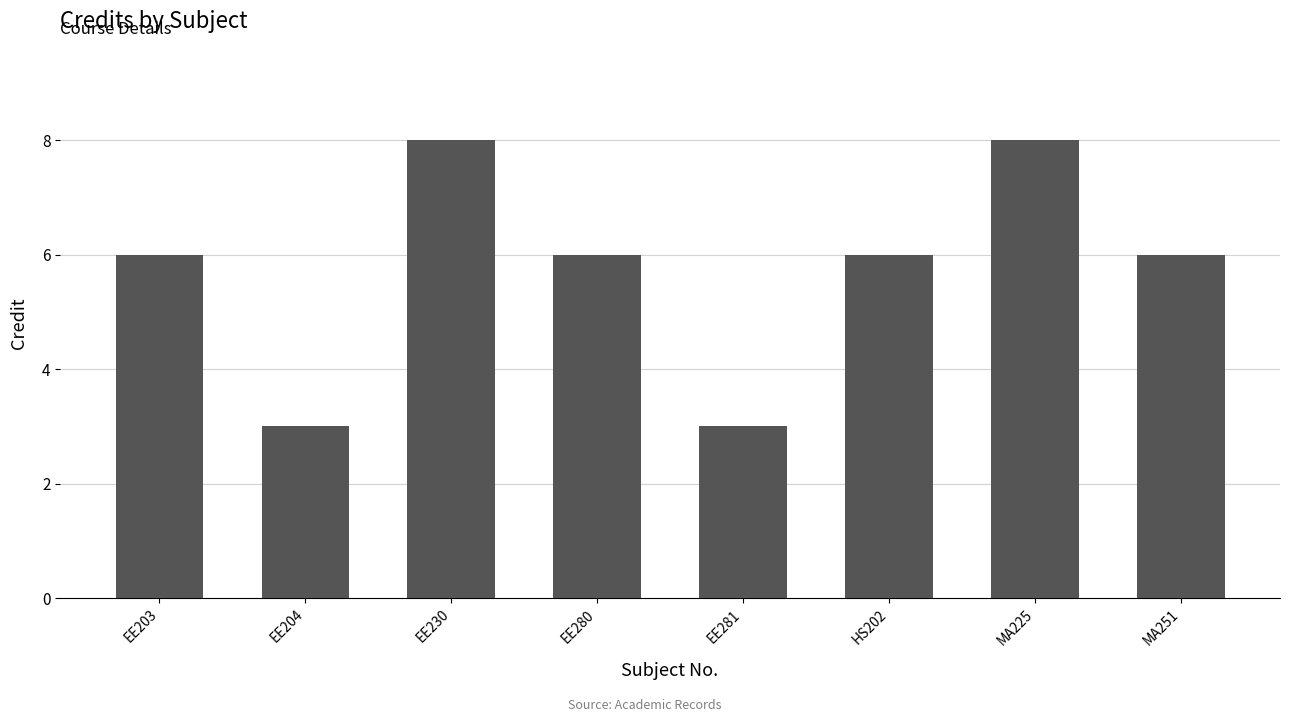

What is the difference between the values at MA225 and EE281?

5